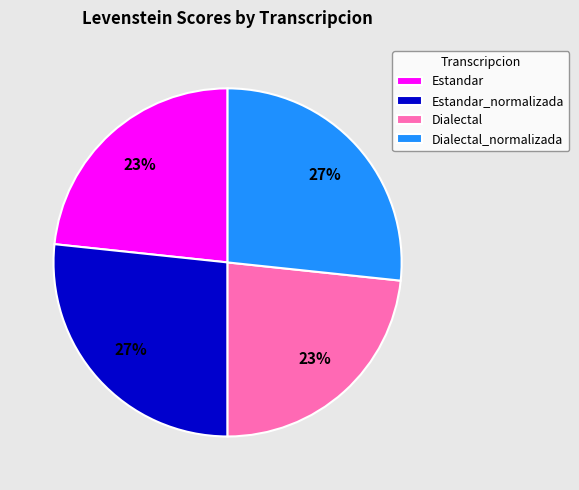

Which has a higher value, Dialectal or Estandar_normalizada?

Estandar_normalizada